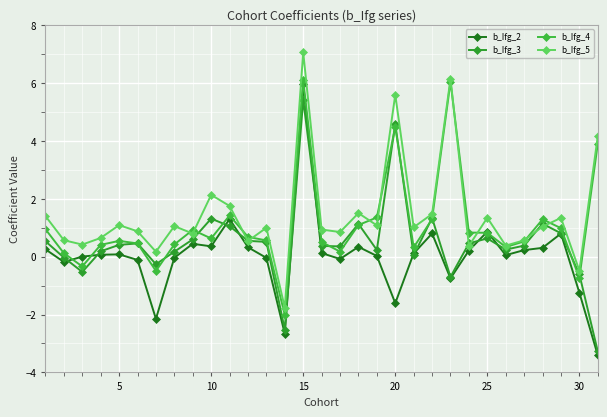

How many categories are shown in the chart?

31